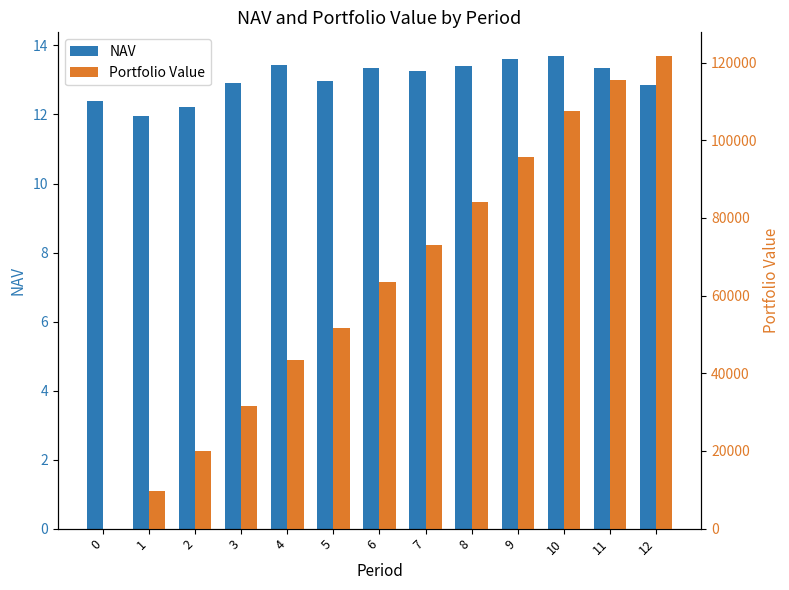

How many bars are there in total?

26